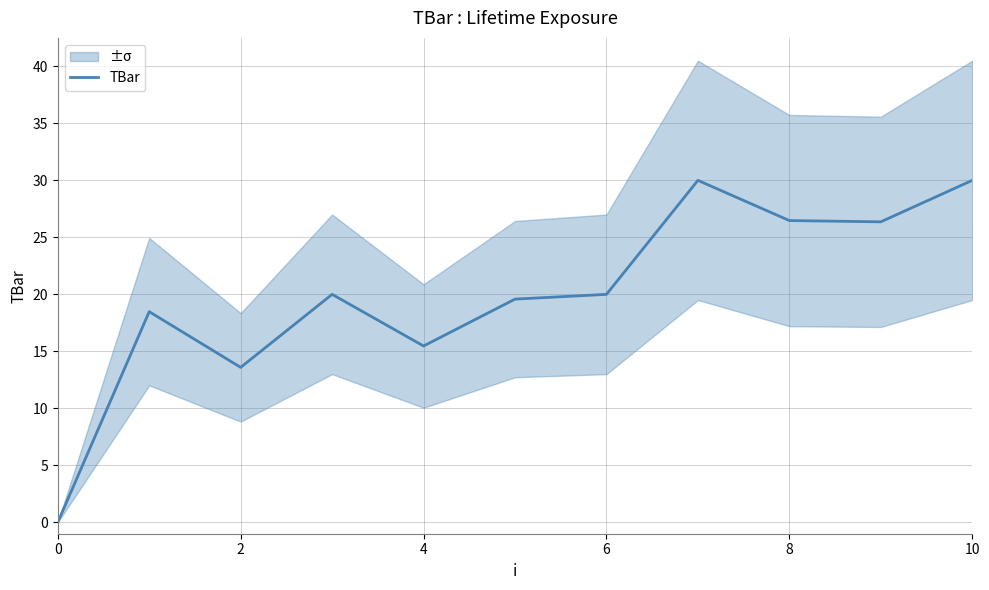

Where is TBar nearest to the value 15?

4